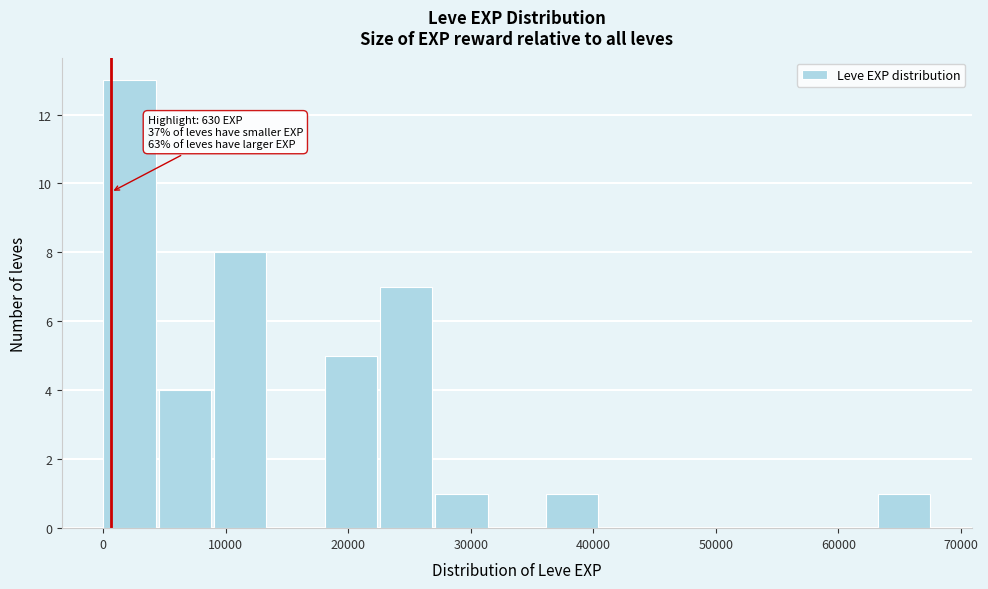

Which range on the x-axis has the tallest bar?

0 to 5000